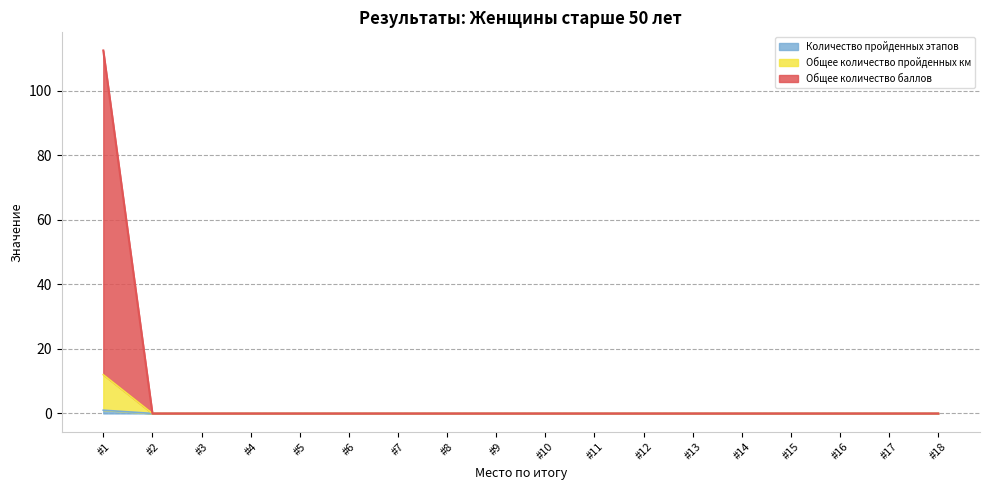

What is the average value of the Количество пройденных этапов series?

0.1